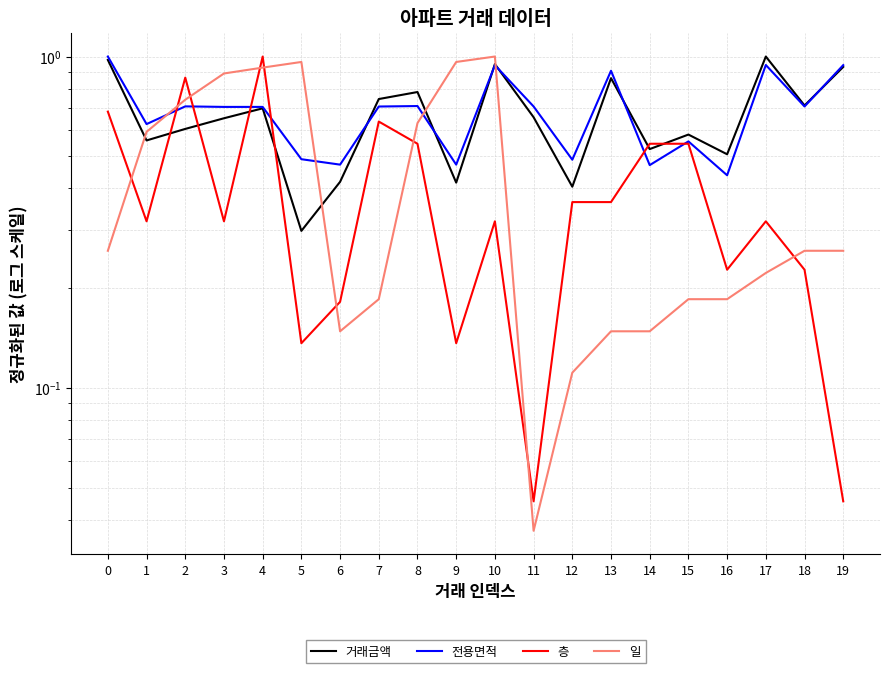

Where is 층 nearest to the value 0?

11